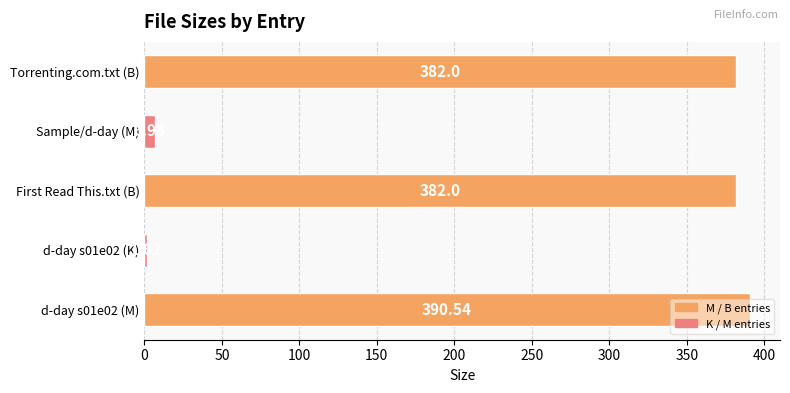

What is the average value?

232.6